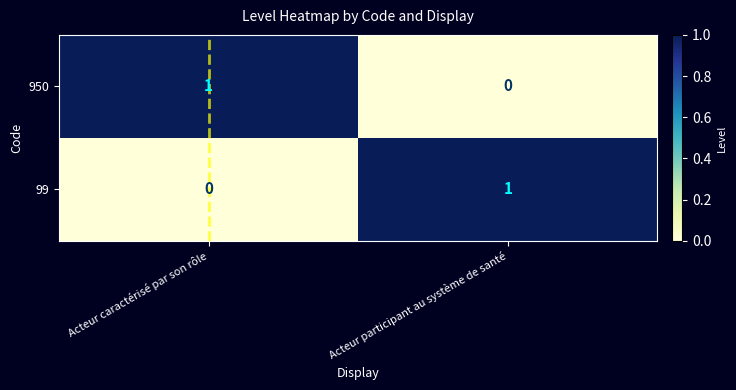

The 950 series shows 0 at Acteur caractérisé par son rôle. True or false?

False